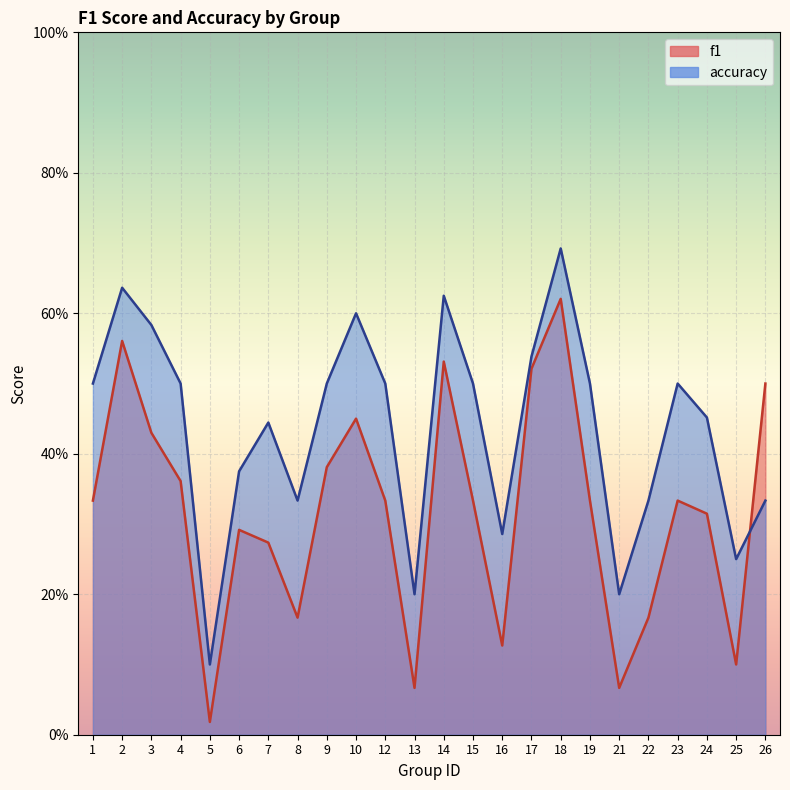

After their last crossing, which series has the higher values: f1_line or accuracy_line?

f1_line